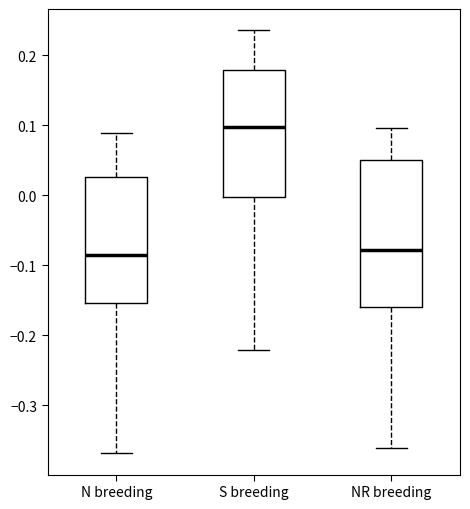

Reading left to right, transcribe this box plot: for each box, give where its median line is, the range the box spans, and where its two whiskers end, as read against the y-axis. The values are not printed on the chart, so give them approximately, as read against the axis.

N breeding: median -0.09, box -0.15 to 0.03, whiskers -0.37 to 0.09
S breeding: median 0.10, box 0.00 to 0.18, whiskers -0.22 to 0.24
NR breeding: median -0.08, box -0.16 to 0.05, whiskers -0.36 to 0.10